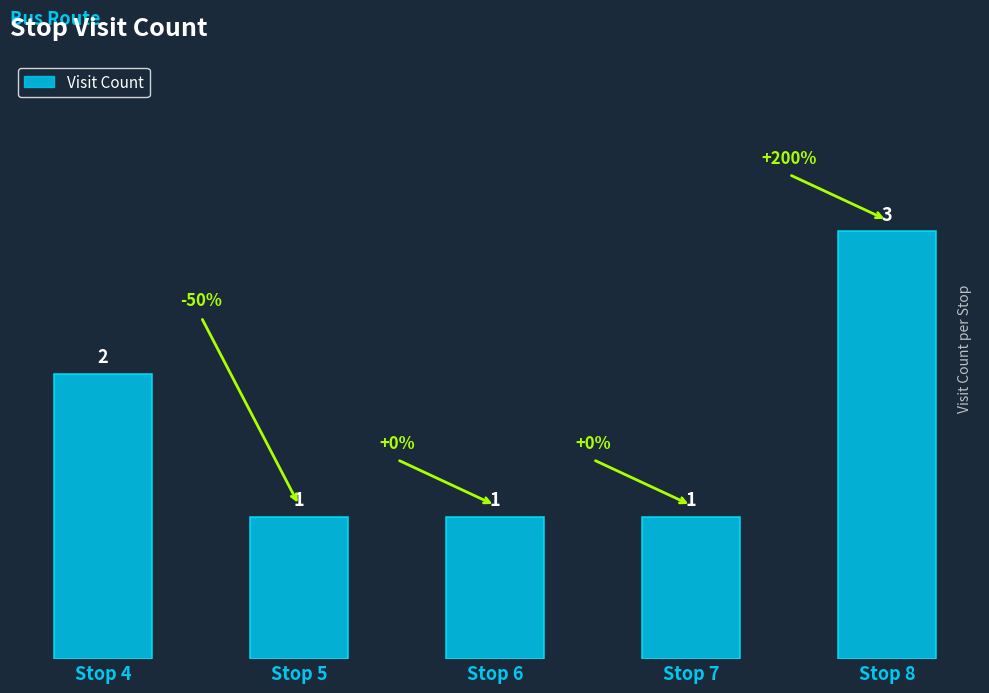

What is the difference between the maximum and minimum values?

2